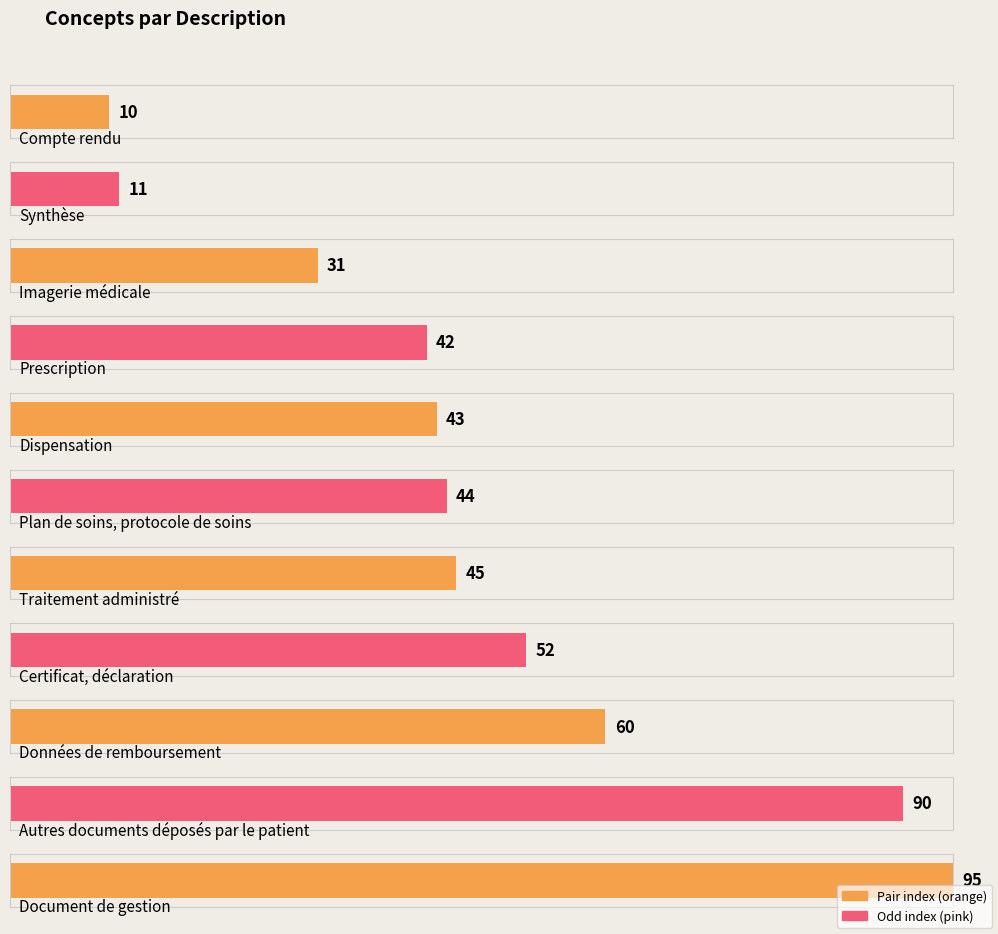

Reading left to right, list all the values displayed in this chart.

10	11	31	42	43	44	45	52	60	90	95